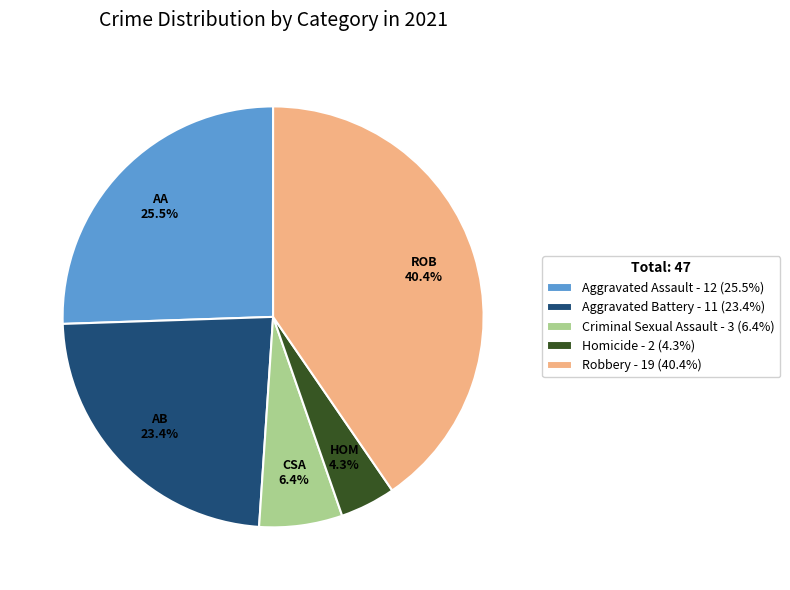

Is Criminal Sexual Assault the majority of the pie?

No